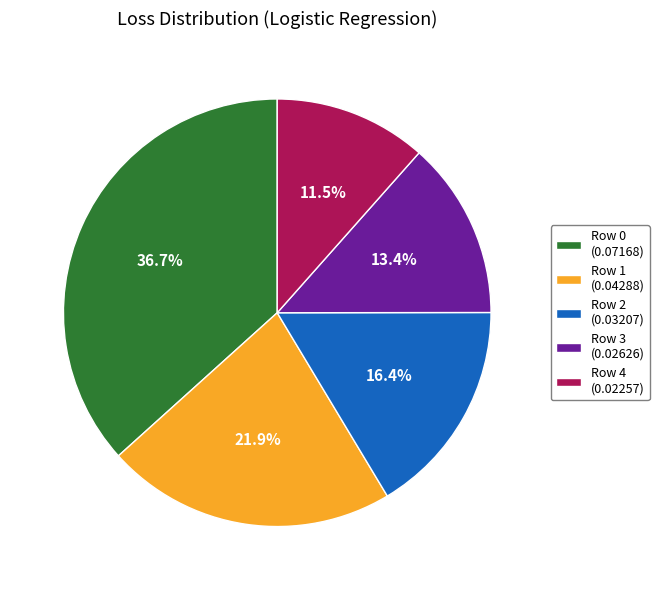

How many slices are in this pie chart?

5